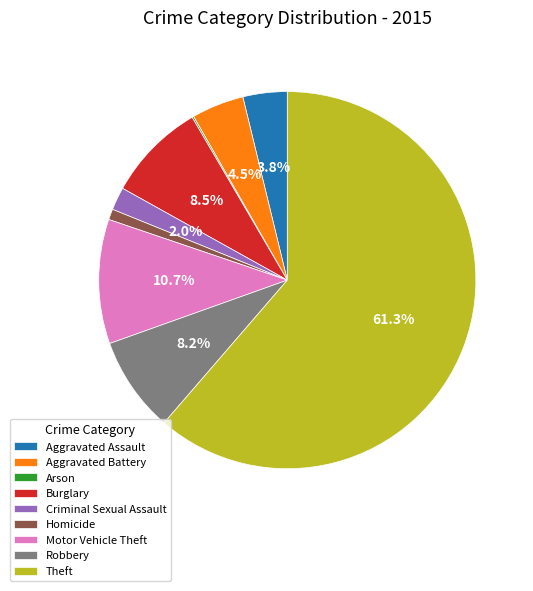

What is the majority slice?

Theft